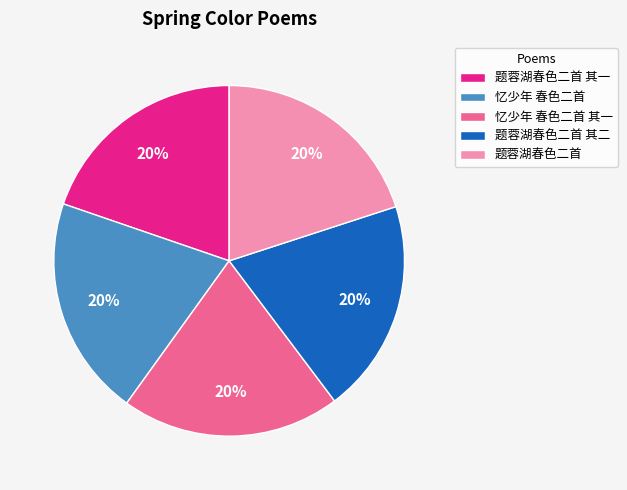

The 忆少年 春色二首 其一 slice represents 27% of the pie. True or false?

False